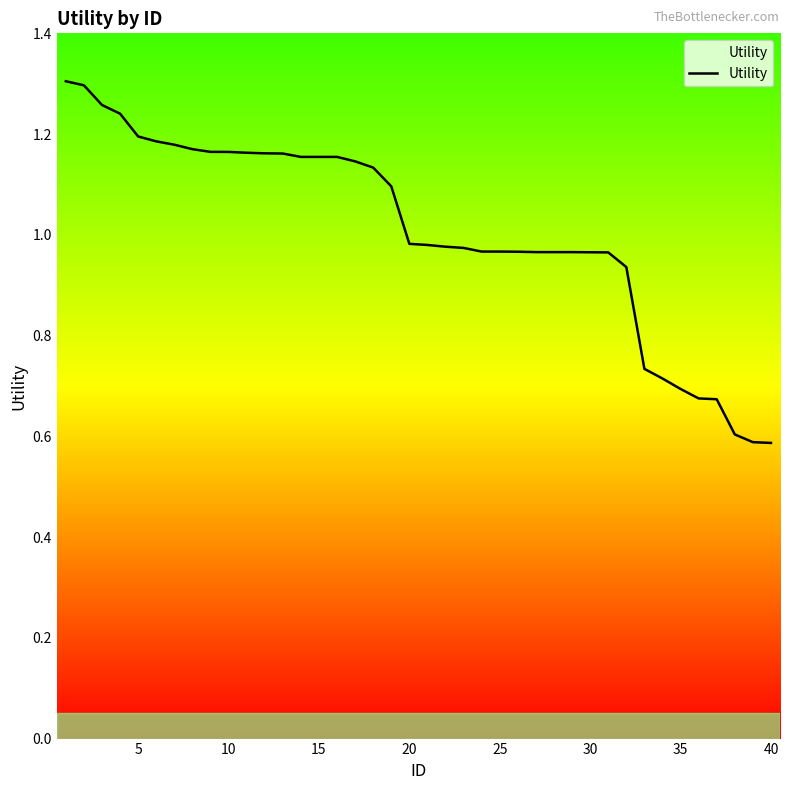

How many categories are shown in the chart?

40